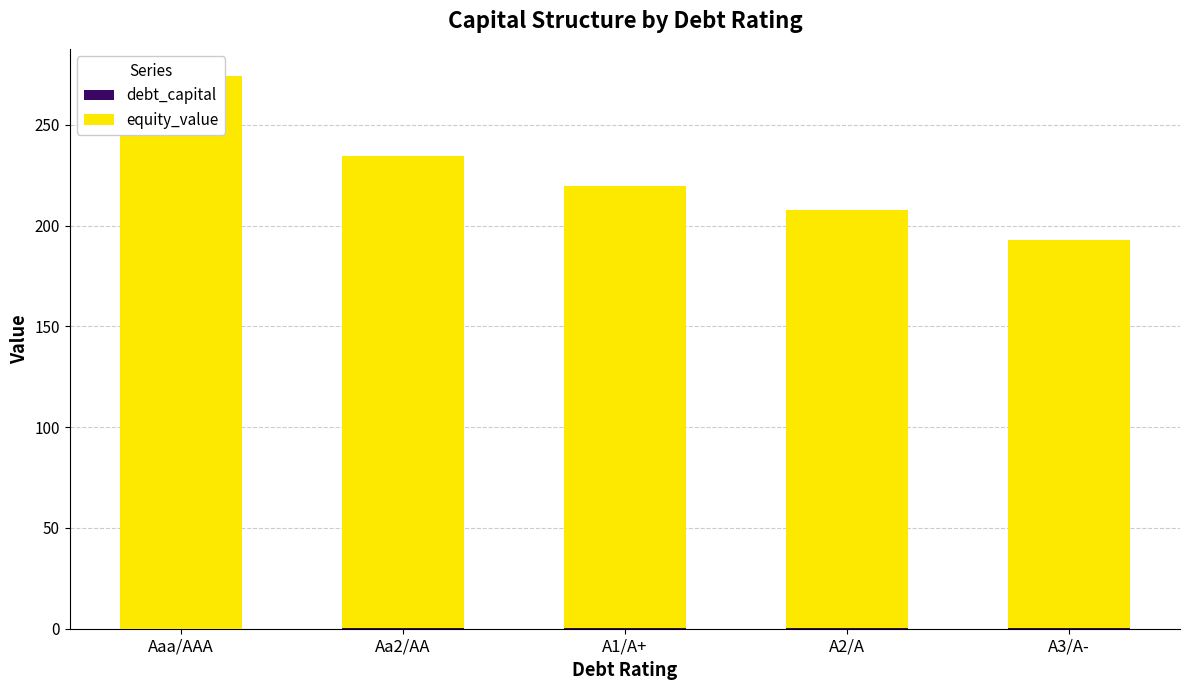

Between Aa2/AA and A1/A+, which series saw the biggest shift?

equity_value